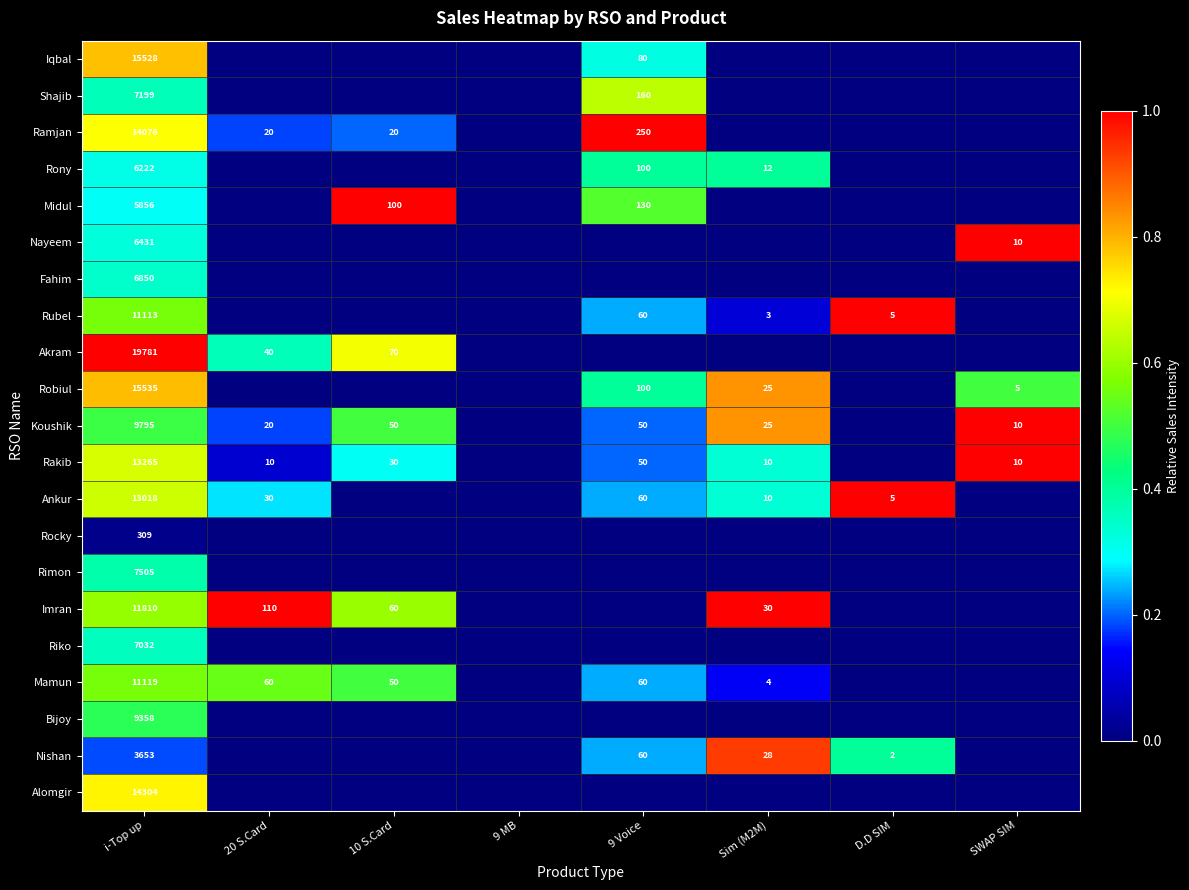

Rank the series at i-Top up from highest to lowest value.

Akram, Robiul, Iqbal, Alomgir, Ramjan, Rakib, Ankur, Imran, Mamun, Rubel, Koushik, Bijoy, Rimon, Shajib, Riko, Fahim, Nayeem, Rony, Midul, Nishan, Rocky